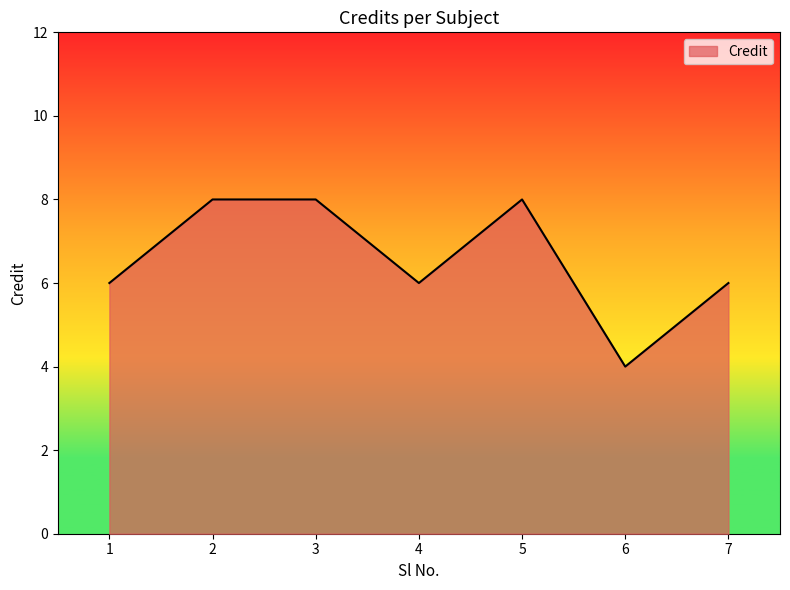

How many values are between 6 and 8?

6